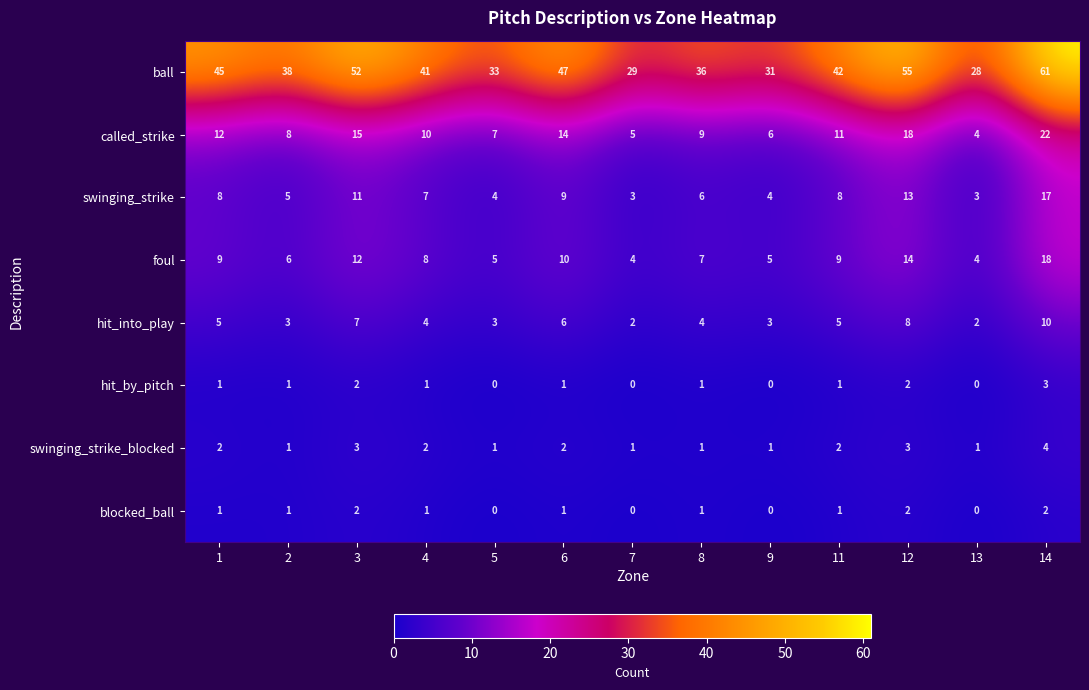

What is the sum of all swinging_strike values?

98